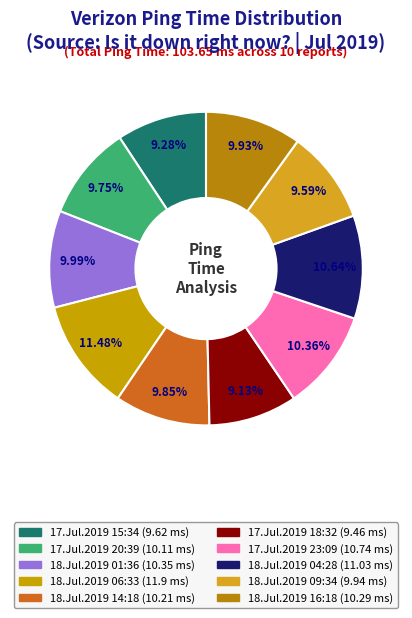

What is the total percentage of 18.Jul.2019 16:18 and 18.Jul.2019 04:28?

20.6%